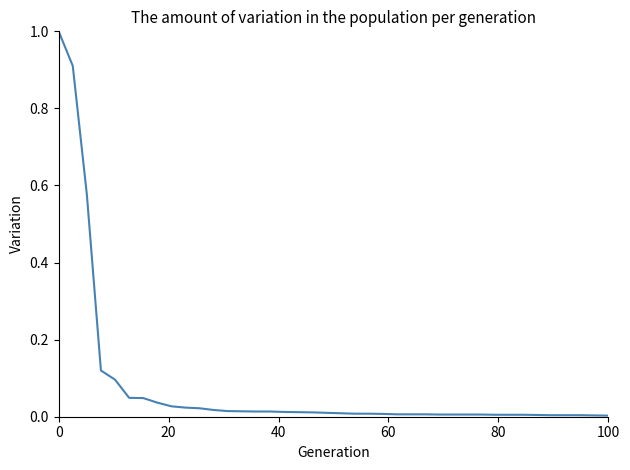

What is the maximum value shown in the chart?

1.0